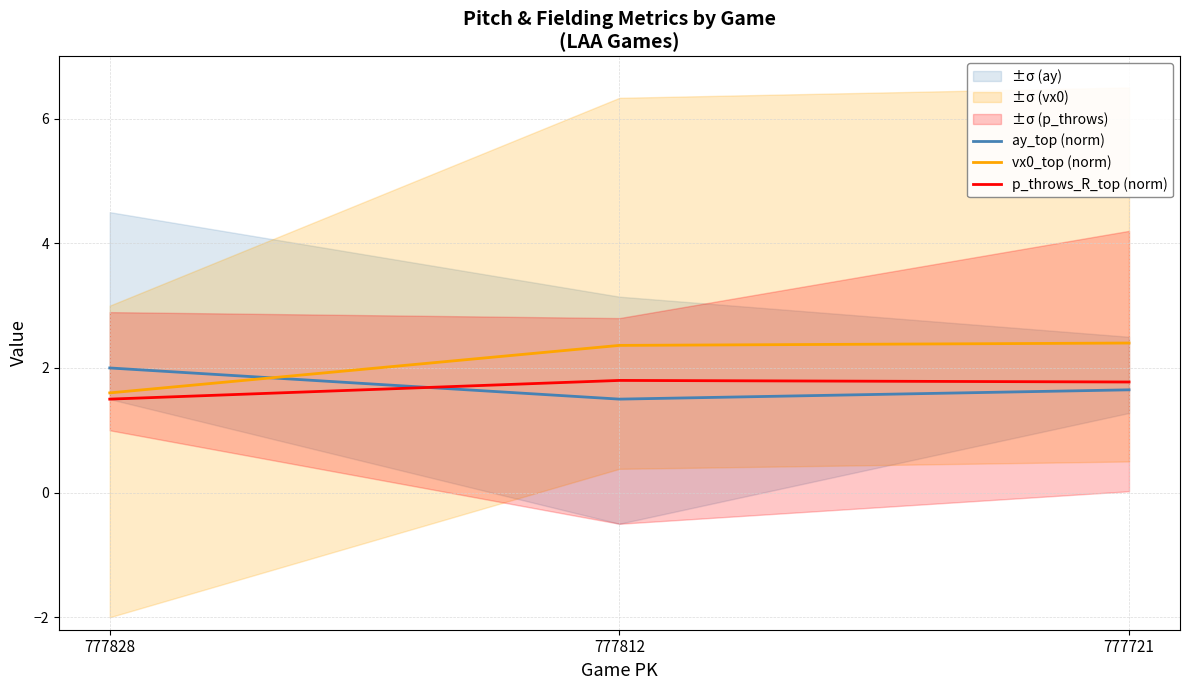

Reading left to right, extract all data points from this chart.

ay_top (norm): 777828=2.0	777812=1.5	777721=1.6
vx0_top (norm): 777828=1.6	777812=2.4	777721=2.4
p_throws_R_top (norm): 777828=1.5	777812=1.8	777721=1.8